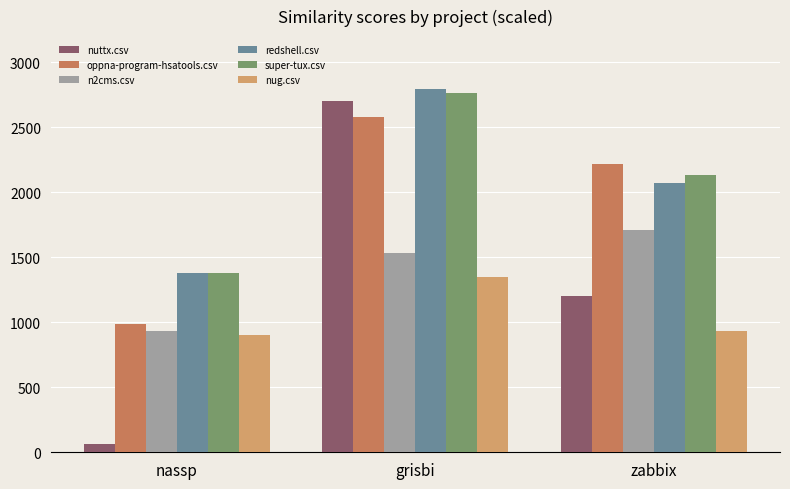

What is the approximate value of nug.csv at nassp?

900.0